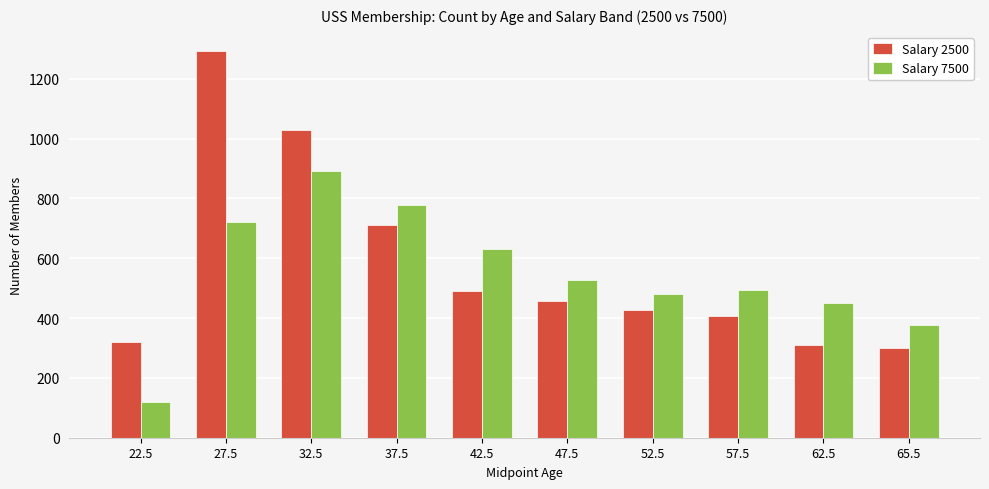

The Salary 2500 series shows 1292 at 27.5. True or false?

True